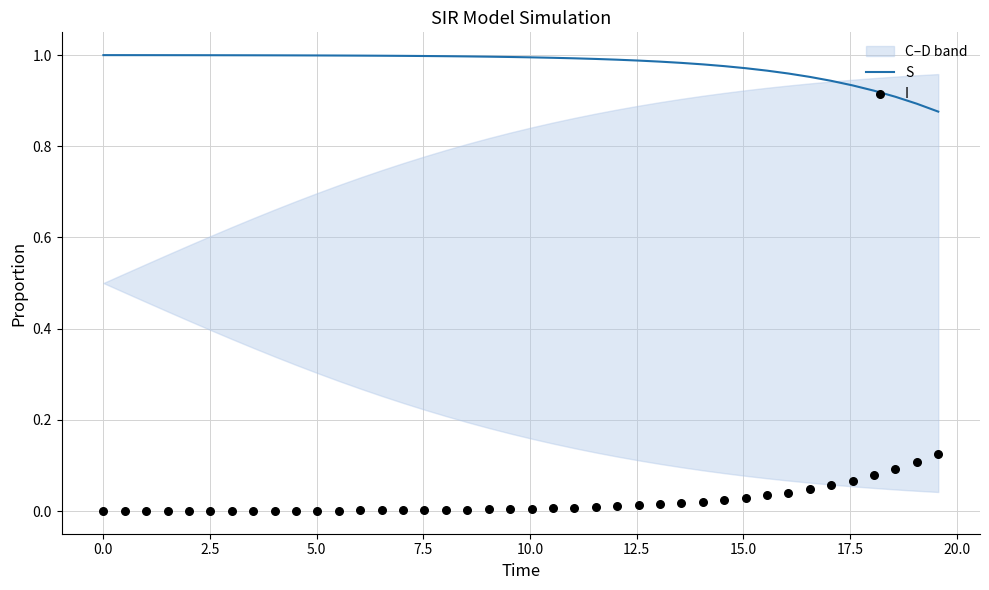

Which series has the largest total across all categories?

S